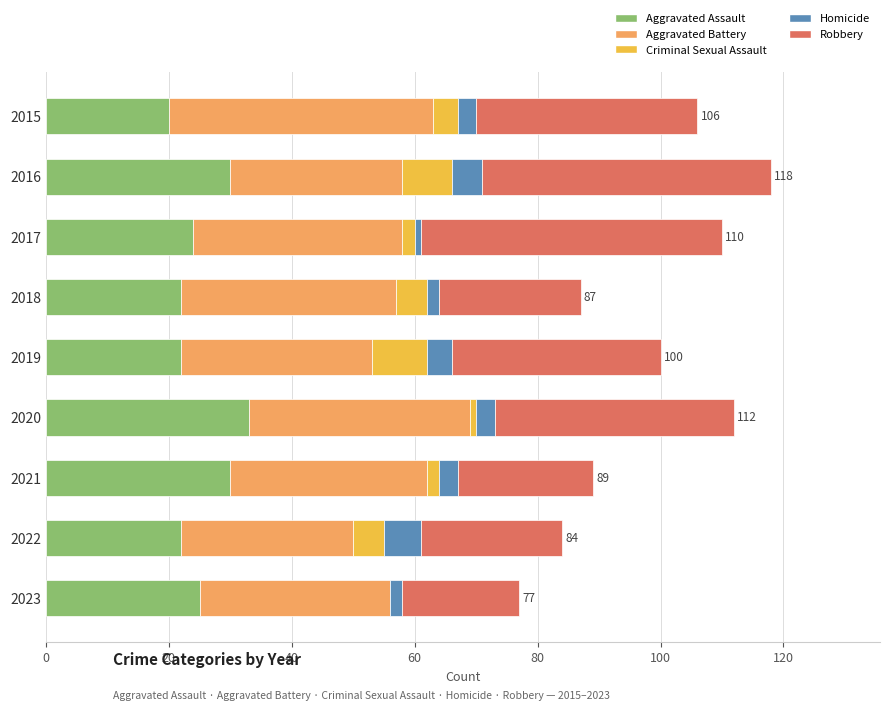

What is the highest value of the Aggravated Assault series?

33